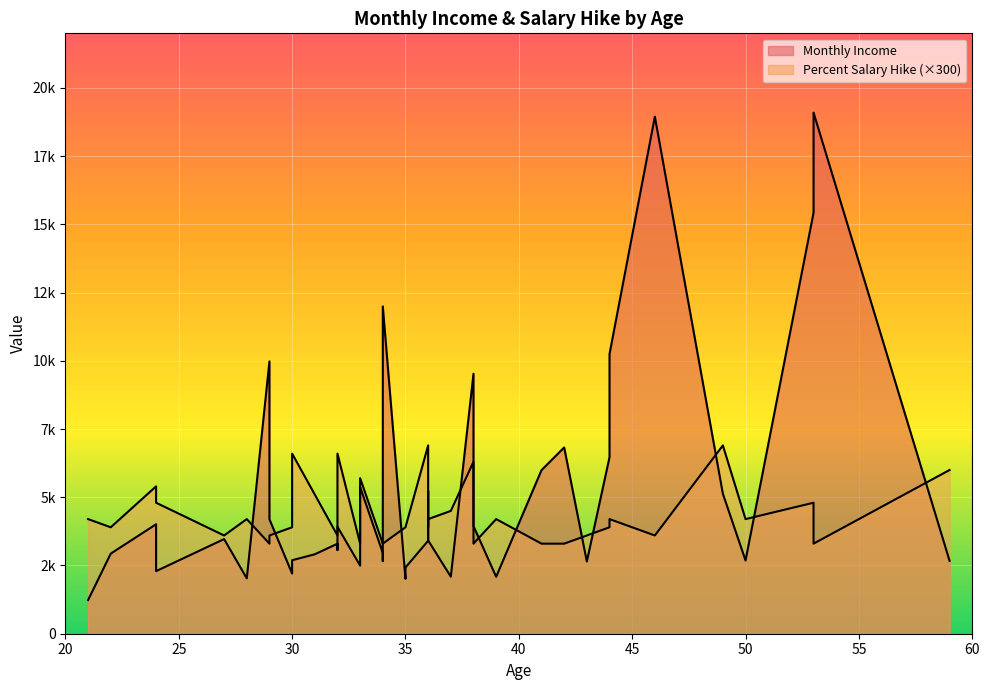

How many lines are shown in the chart?

2